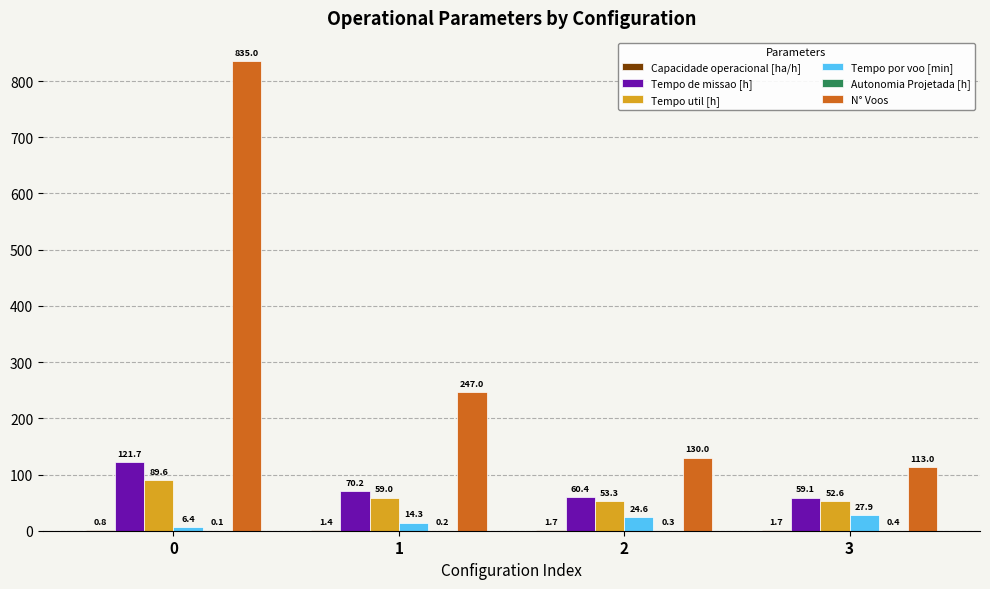

Which series changed the most between 1 and 3?

N° Voos